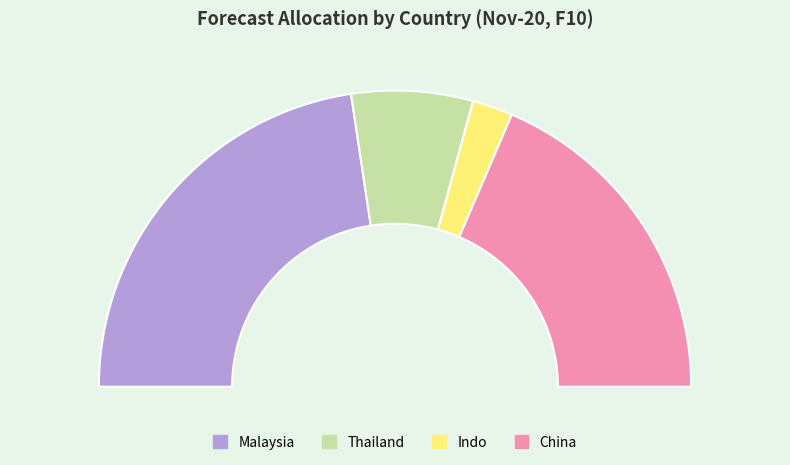

What percentage is the China slice, to the nearest percent?

37%